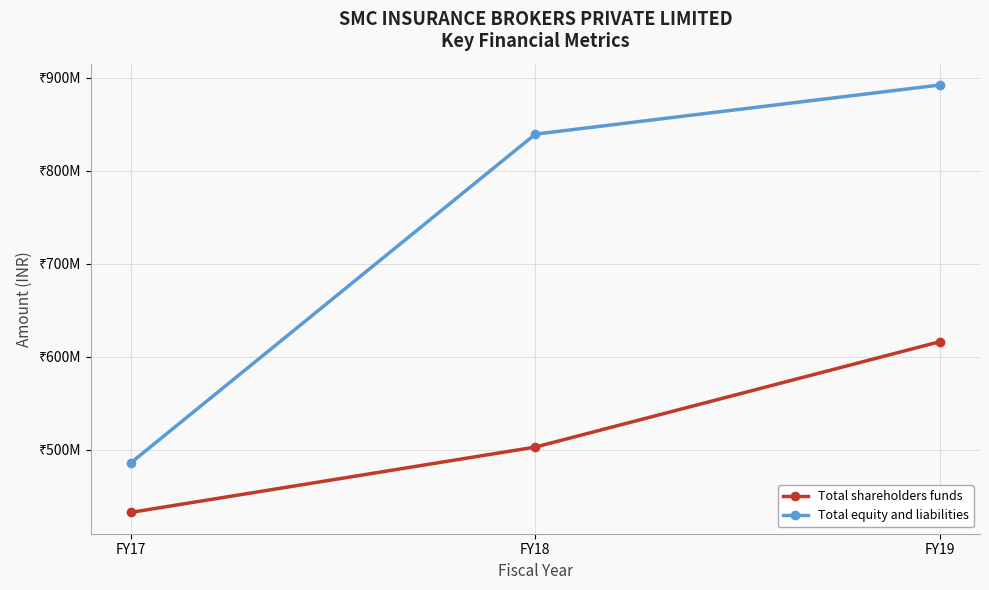

What is the difference between the maximum and minimum values in the Total shareholders funds series?

183446000